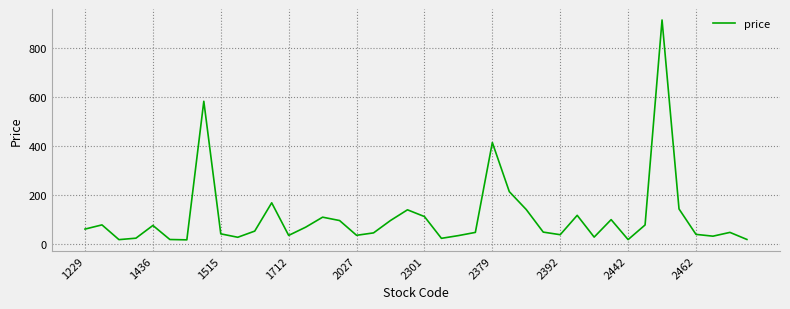

What is the maximum value shown in the chart?

914.0